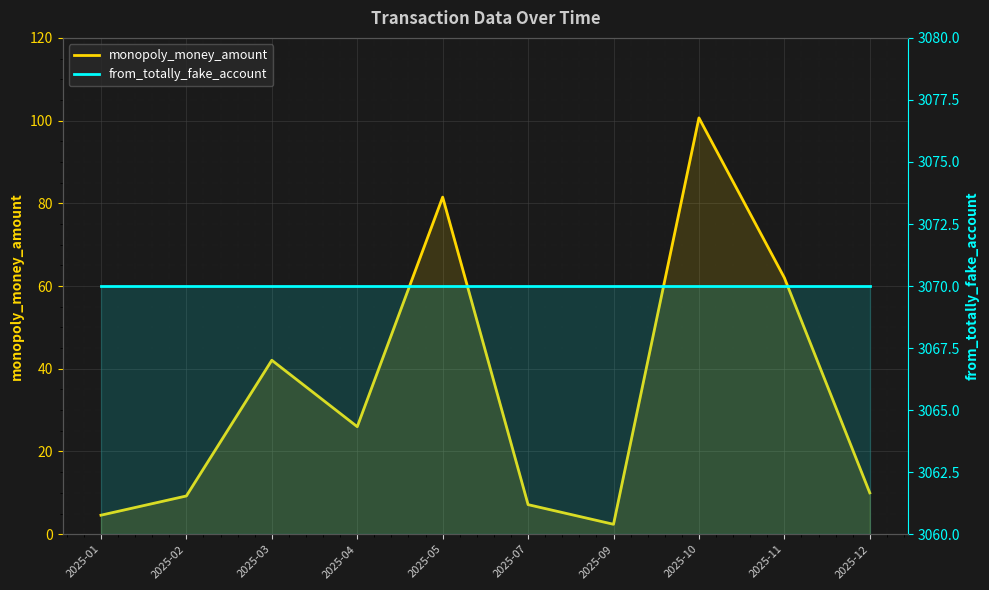

What value does the monopoly_money_amount series have at 2025-01?

4.6